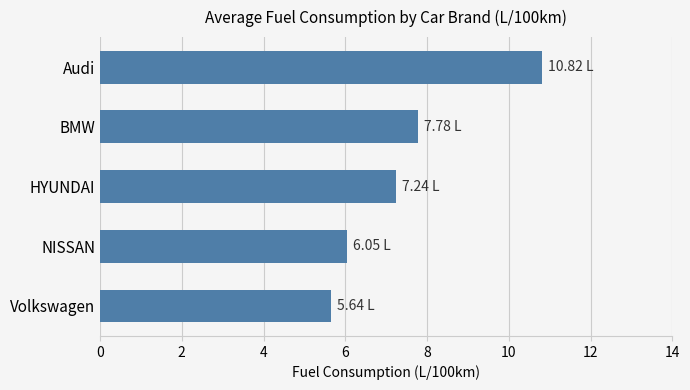

Rank the categories by value from highest to lowest.

Audi, BMW, HYUNDAI, NISSAN, Volkswagen